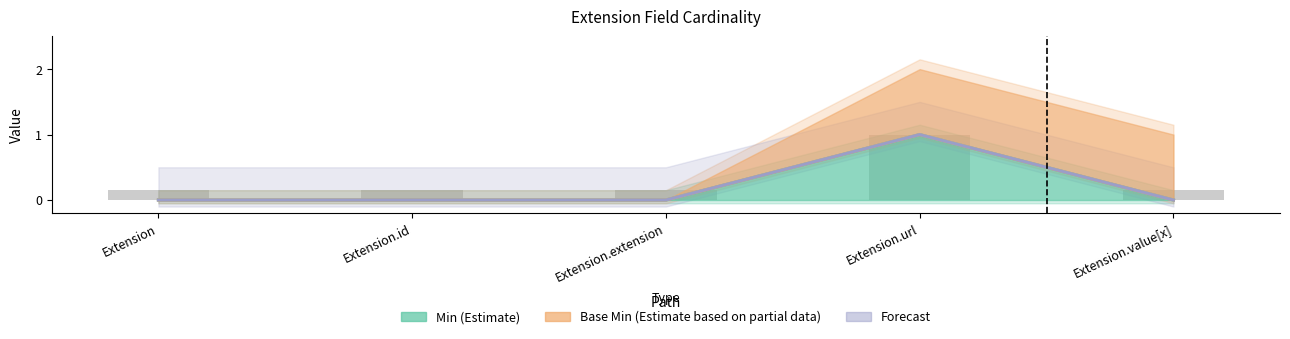

Which category has the highest value in the Min (Estimate) series?

Extension.url